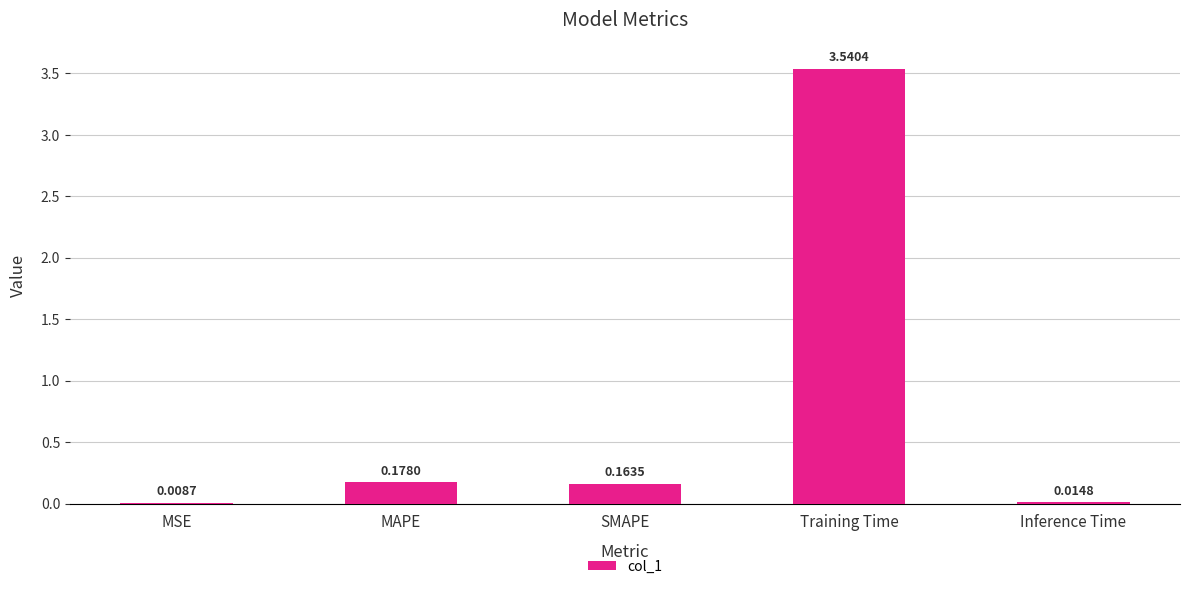

Between Inference Time and MAPE, which is larger?

MAPE